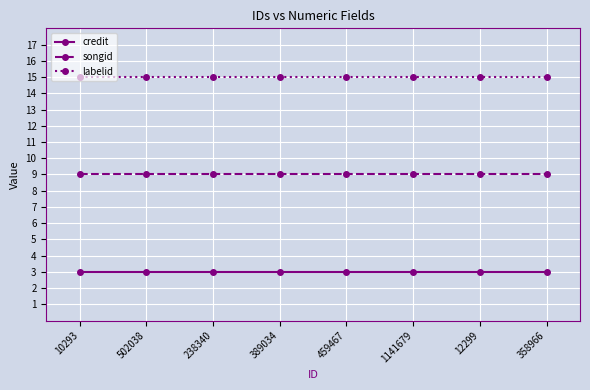

How many lines are shown in the chart?

3